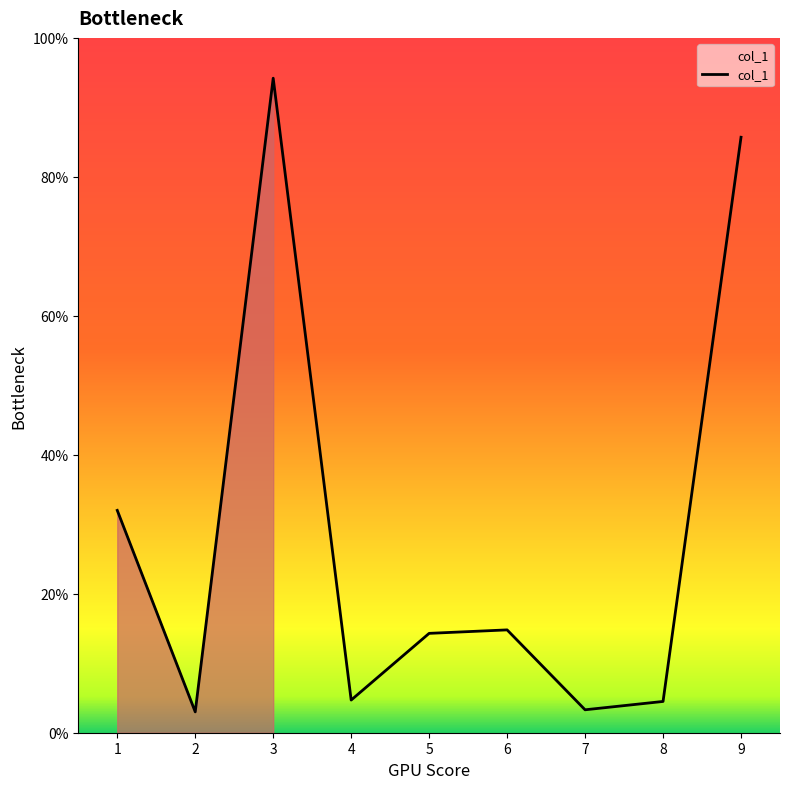

What is the difference between the maximum and minimum values?

91.2